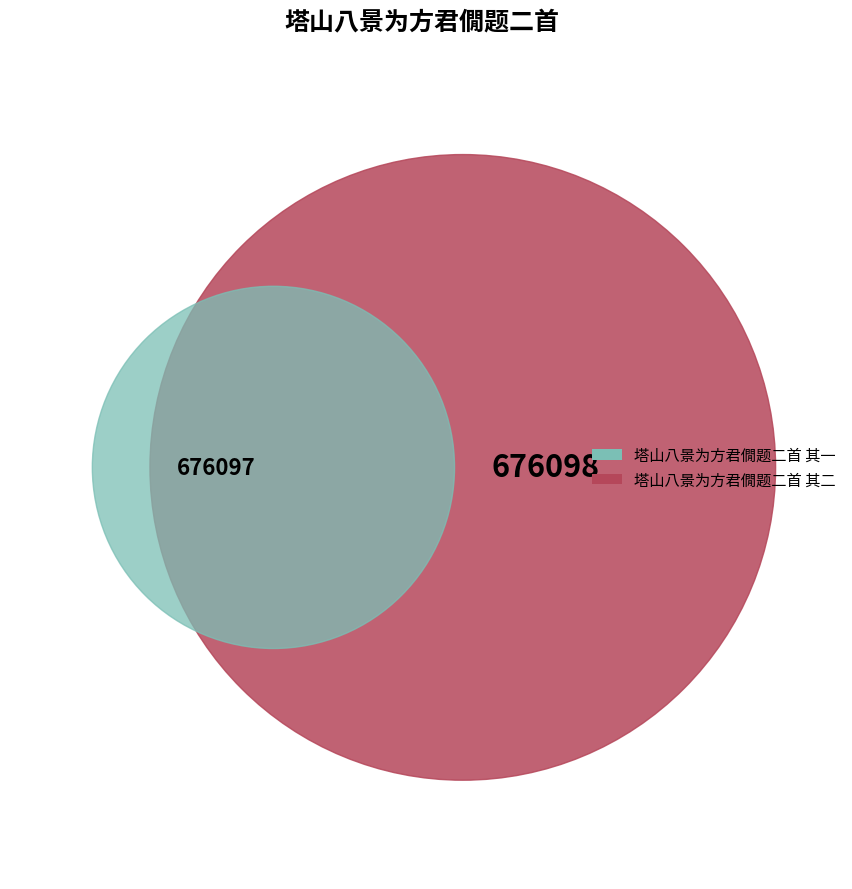

Is there a majority slice in this chart?

Yes